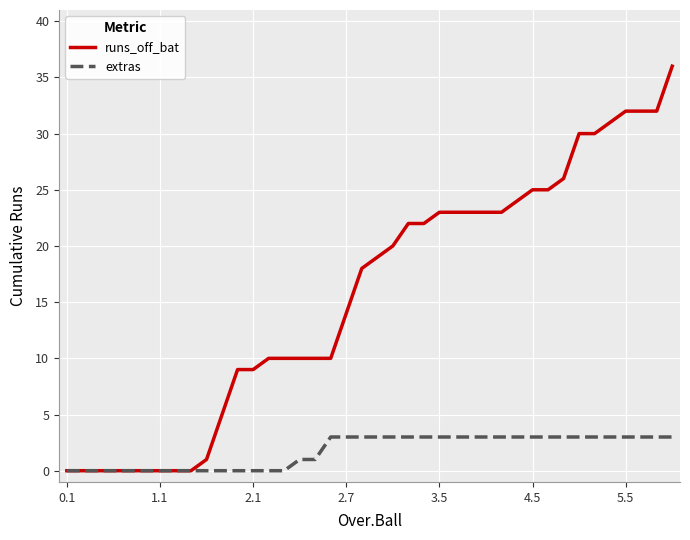

Which series has the largest total across all categories?

runs_off_bat